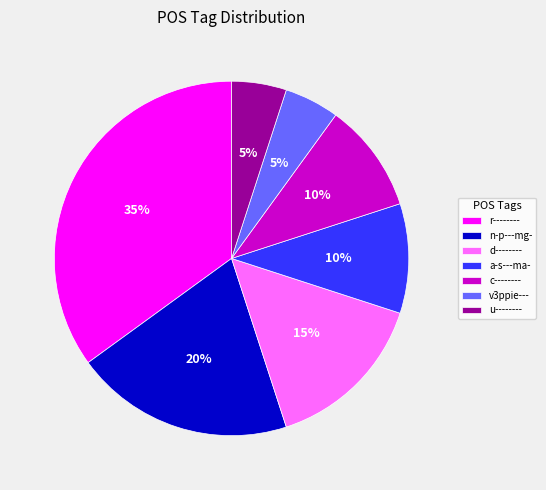

What is the largest slice in the pie chart?

r--------